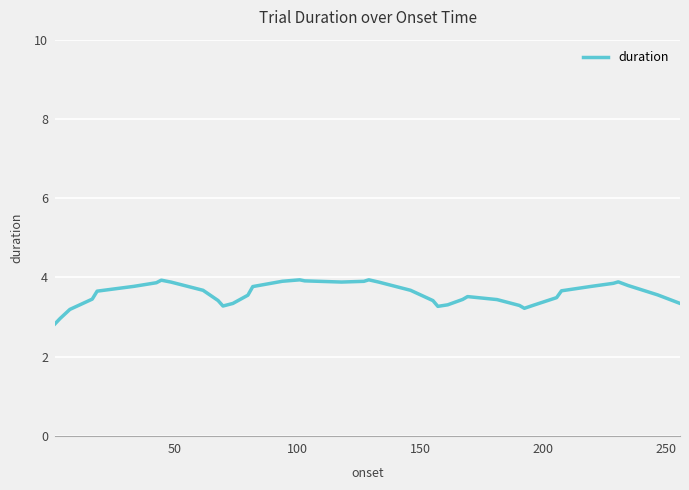

What is the minimum value shown in the chart?

2.8